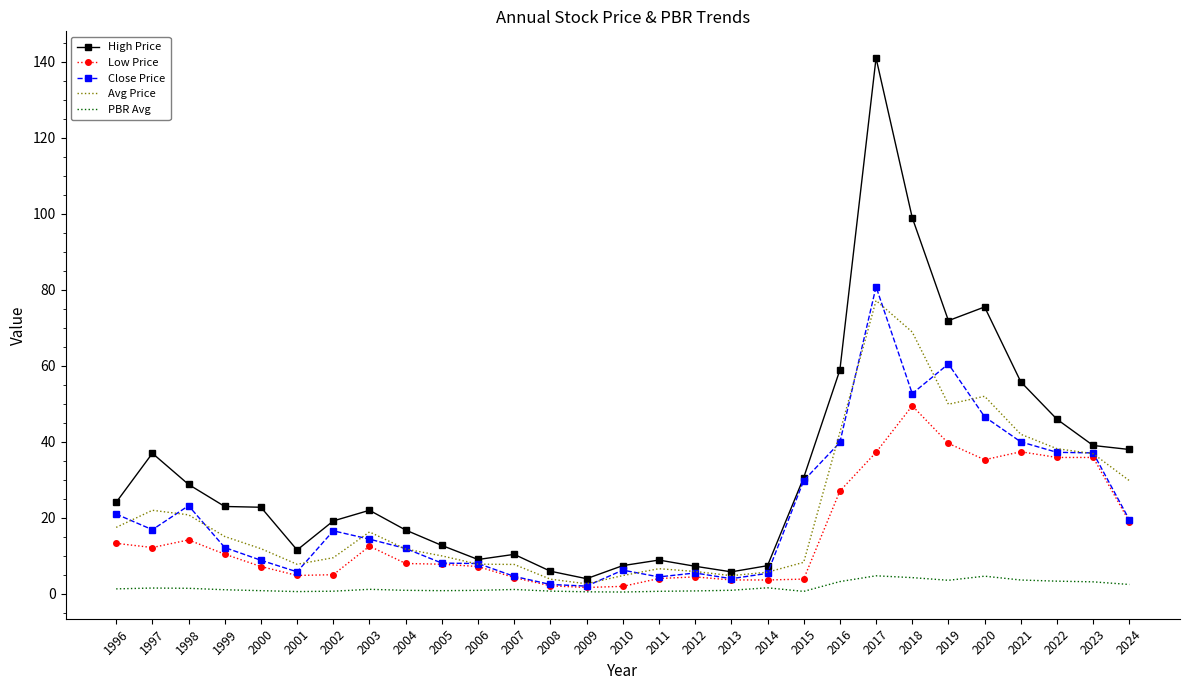

What are all the series names shown in the legend?

High Price, Low Price, Close Price, Avg Price, PBR Avg